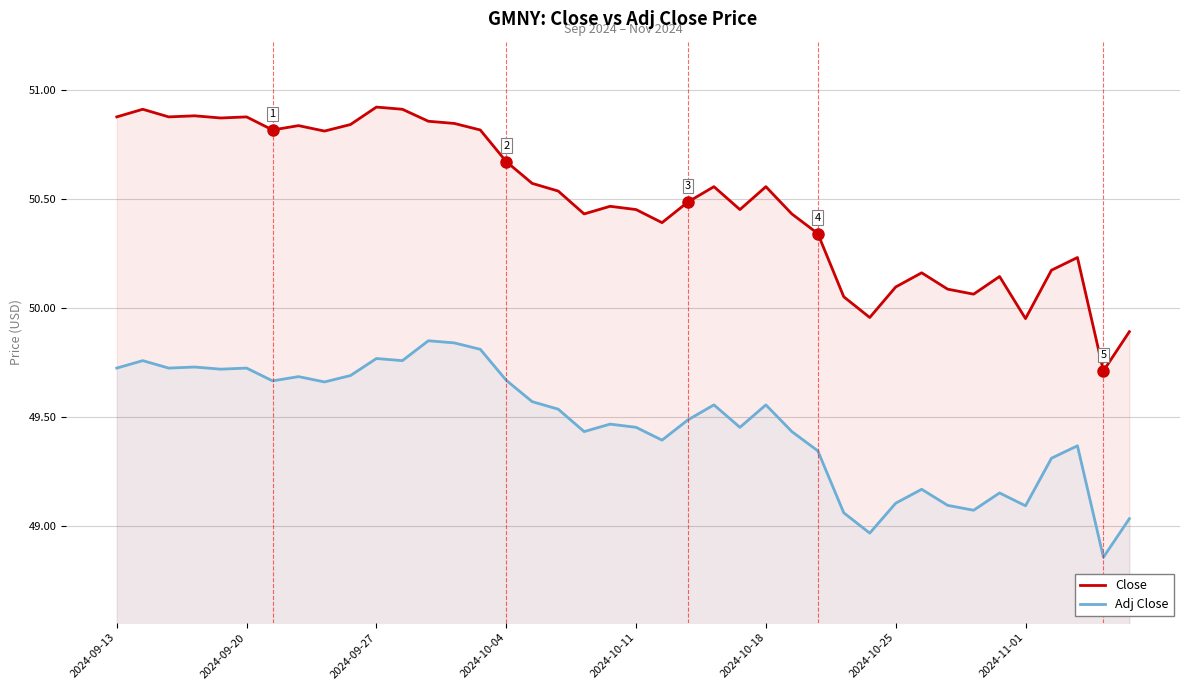

Where does the Close series first go above 50?

2024-09-13